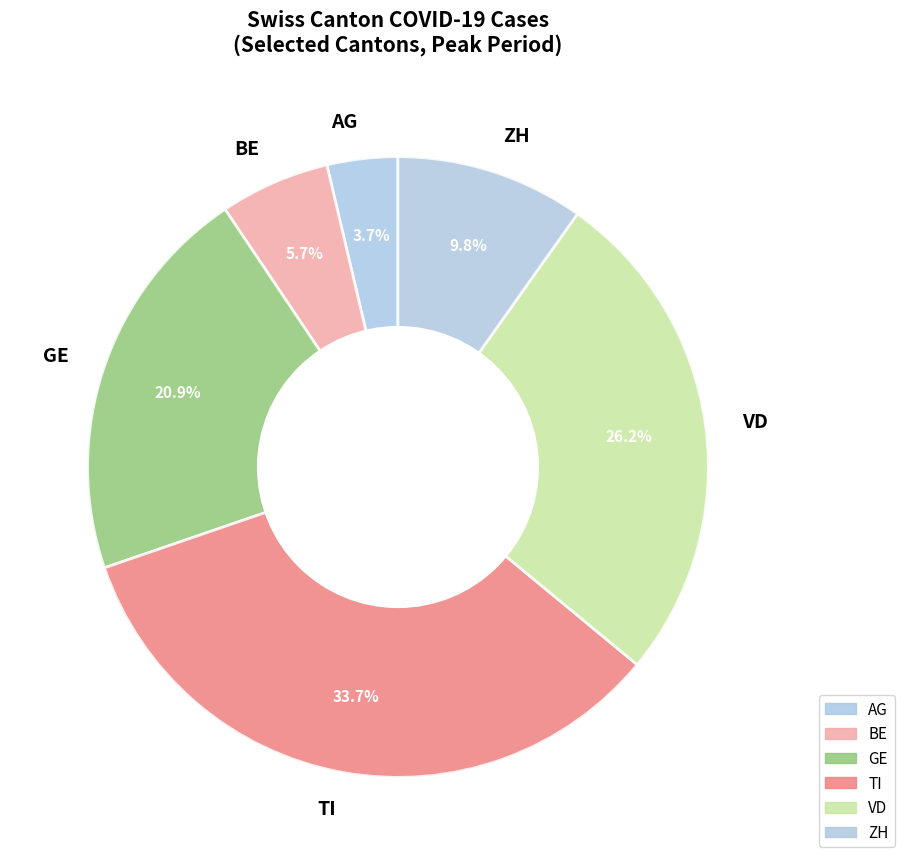

Does TI account for over 50% of the chart?

No